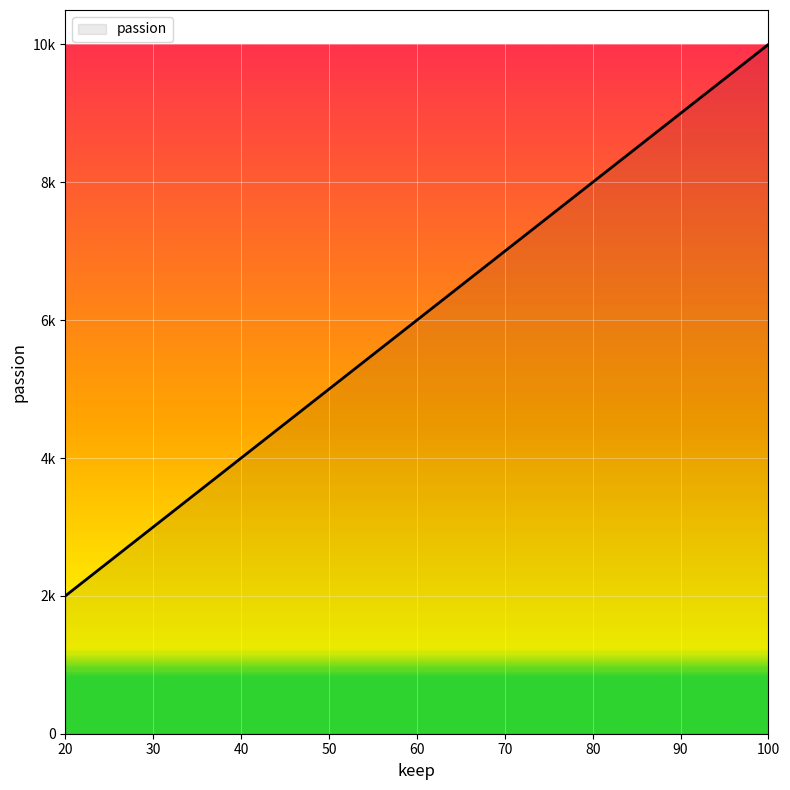

What is the value of the 2nd point from the left?

4000